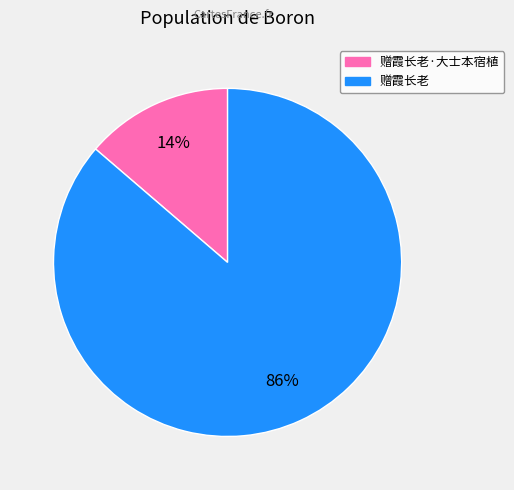

What is the smallest slice in the pie chart?

赠霞长老·大士本宿植